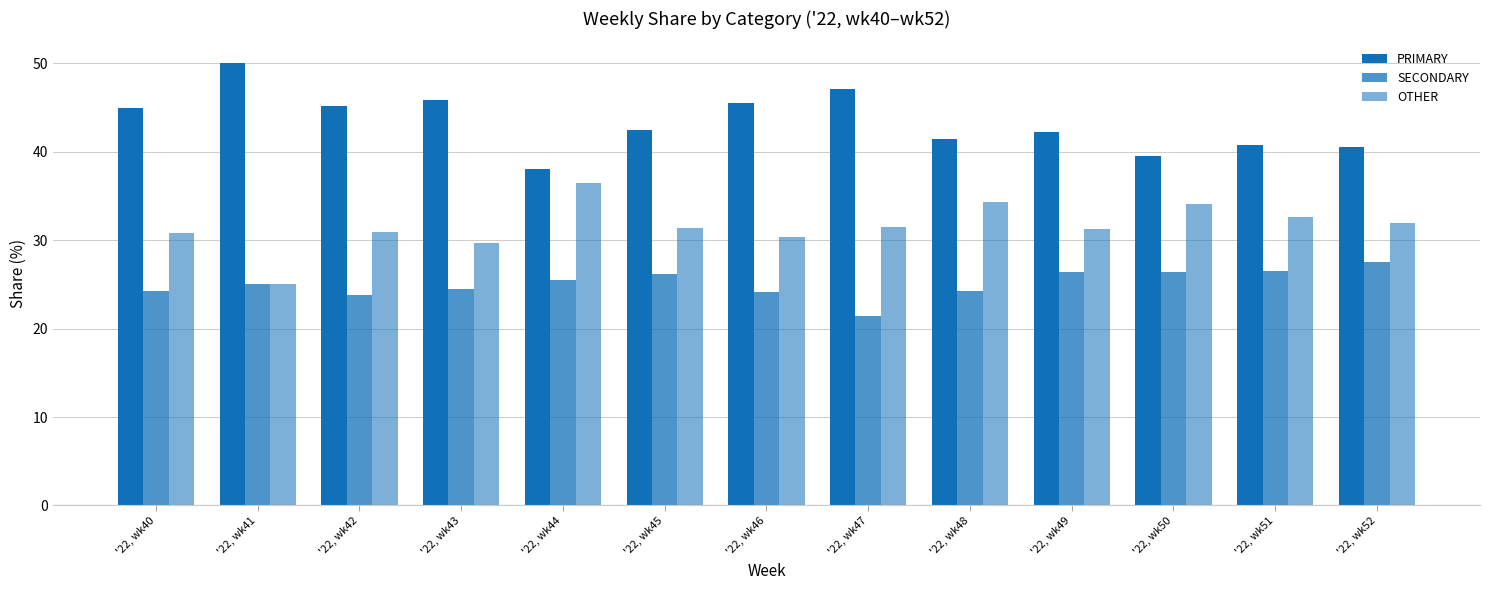

How many values in the SECONDARY series are below 25?

6